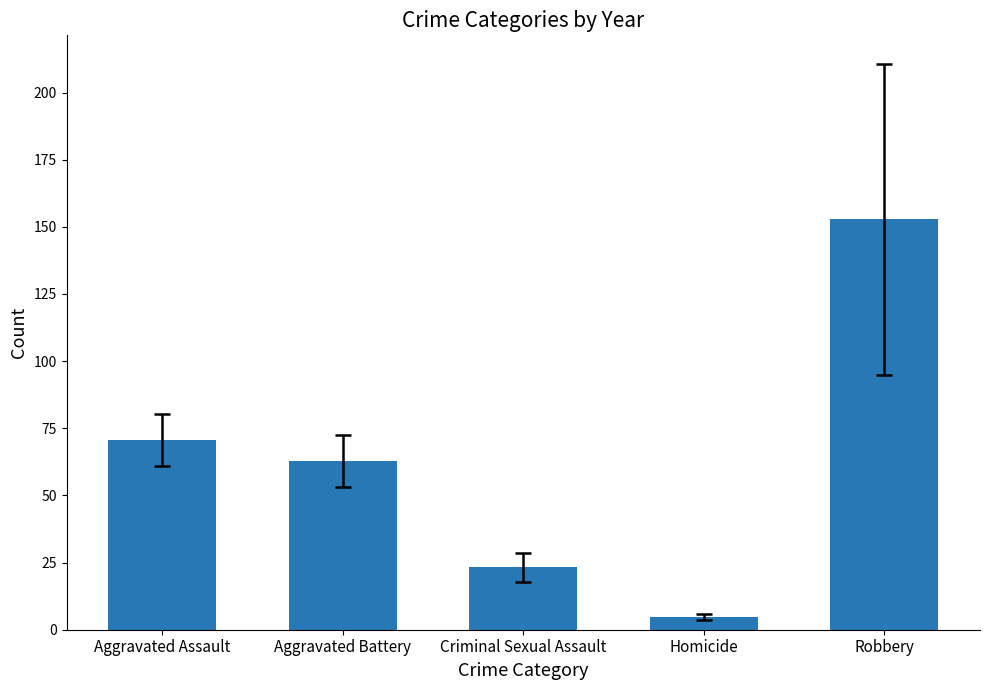

Is it true that the value at Criminal Sexual Assault is 33.9?

False